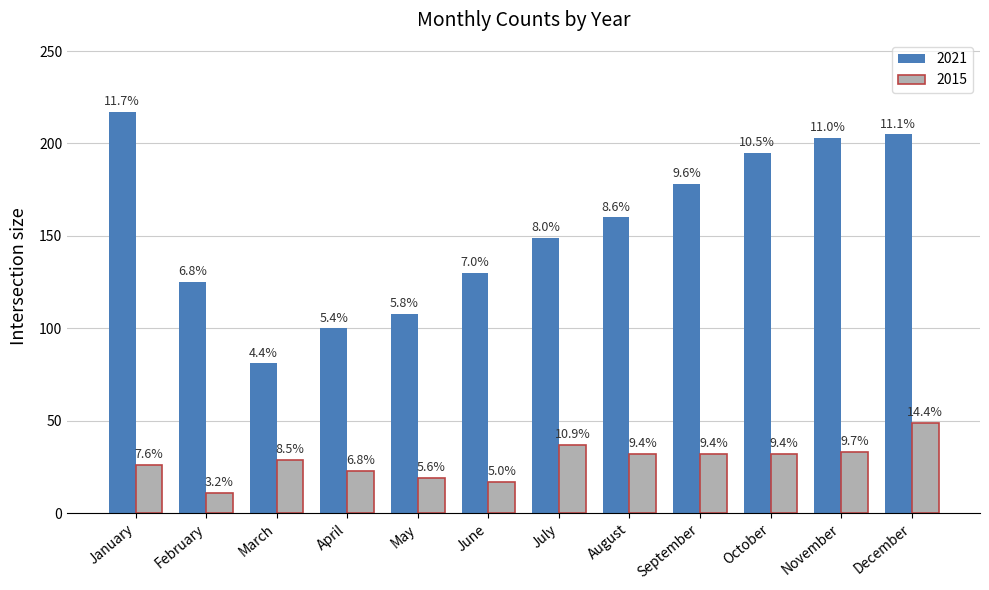

Is it true that 2015 equals 11 at February?

True